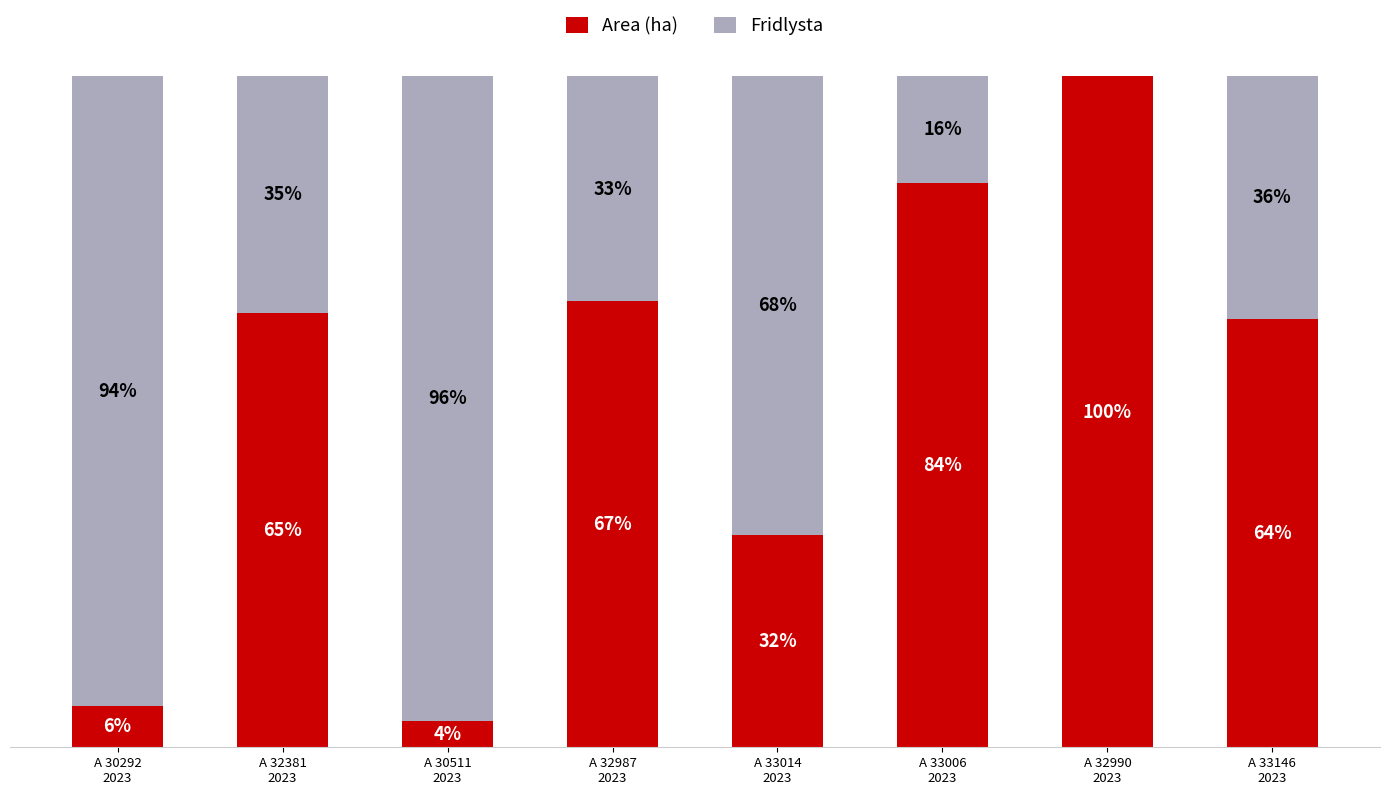

What is the value of the Area (ha) bar at the 2nd from the left?

14.7